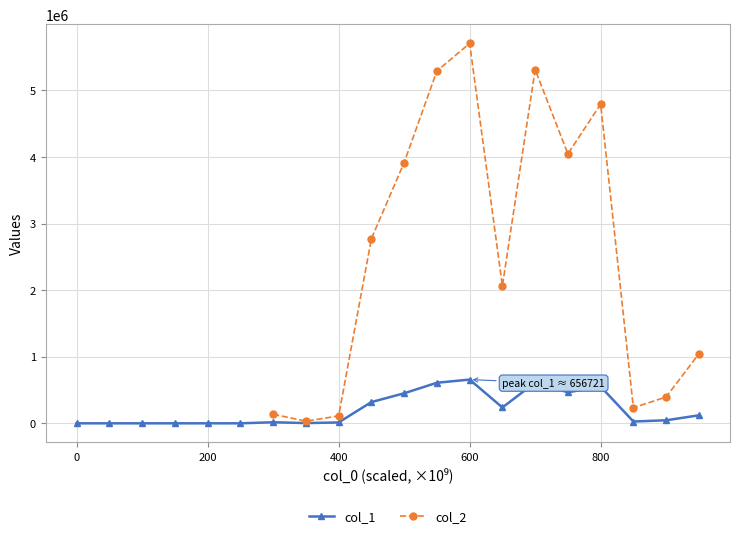

What is the value of the 15th point from the left?

611446.3